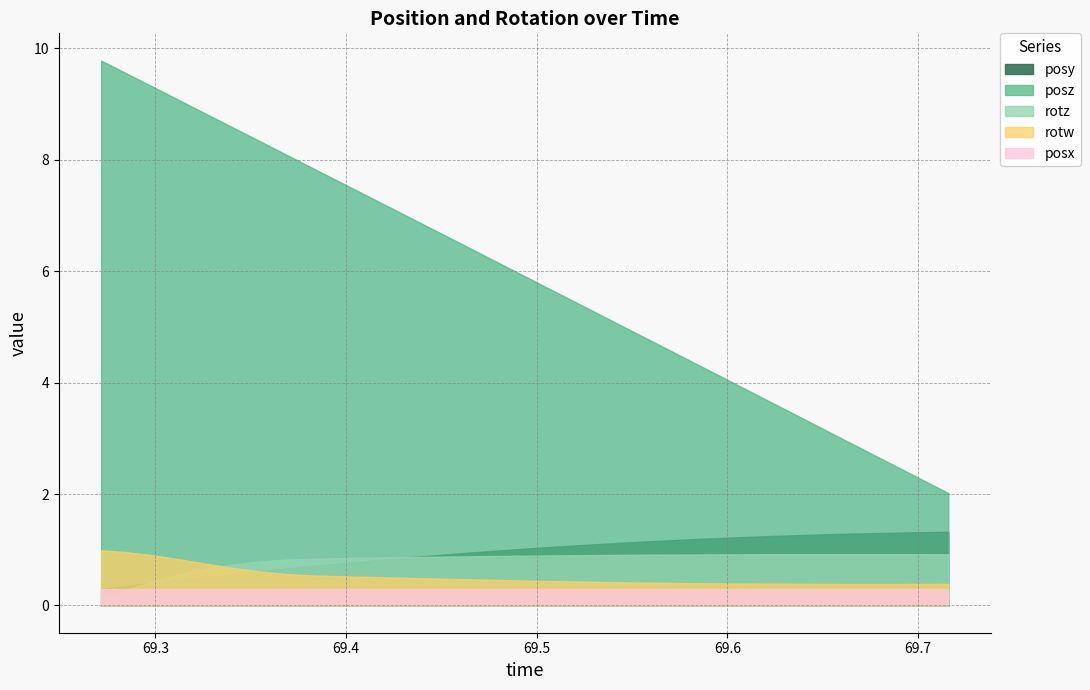

At how many categories does at least one series exceed 5?

20